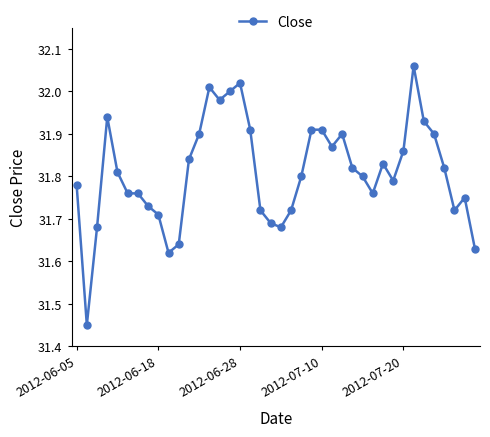

What is the difference between the second highest and second lowest values?

0.4